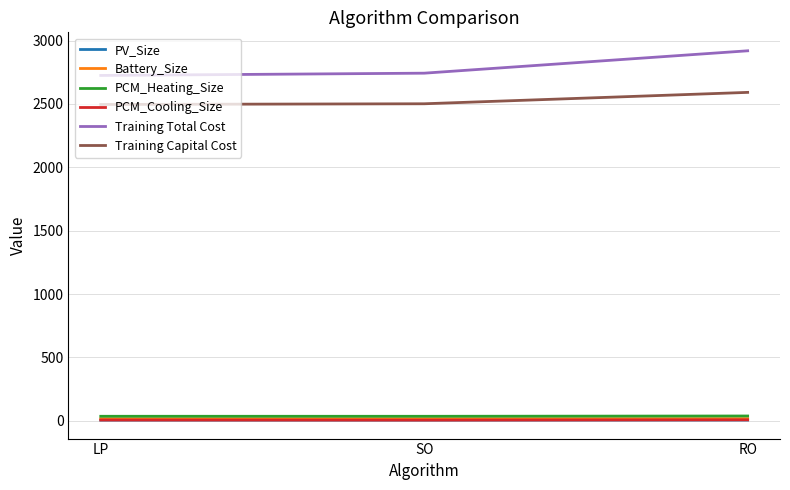

Is the value of Battery_Size at LP greater than the value of Training Total Cost at SO?

No